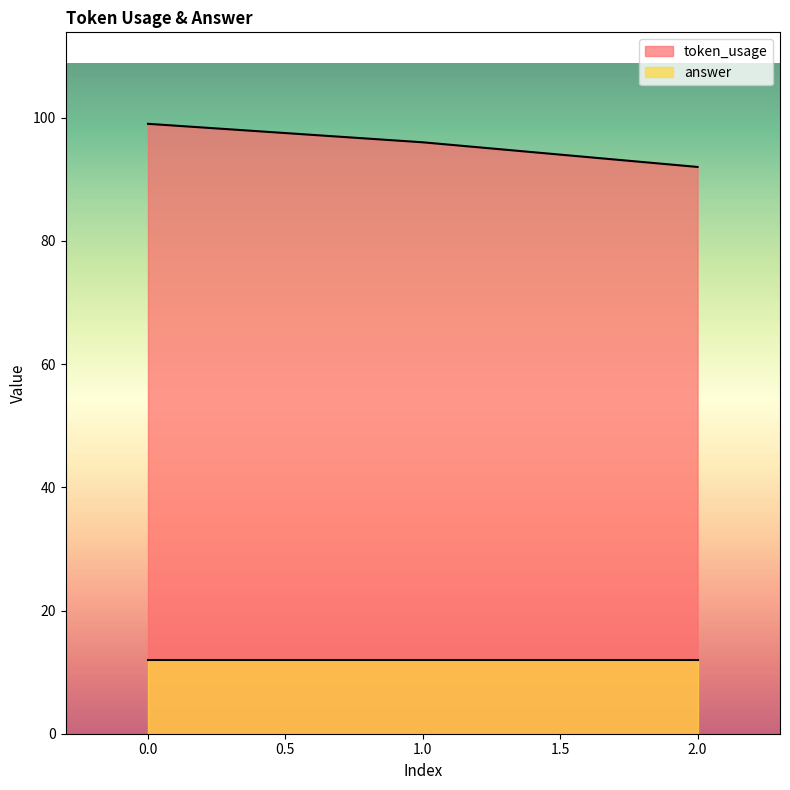

What is the difference between the values at 1 and 2?

4